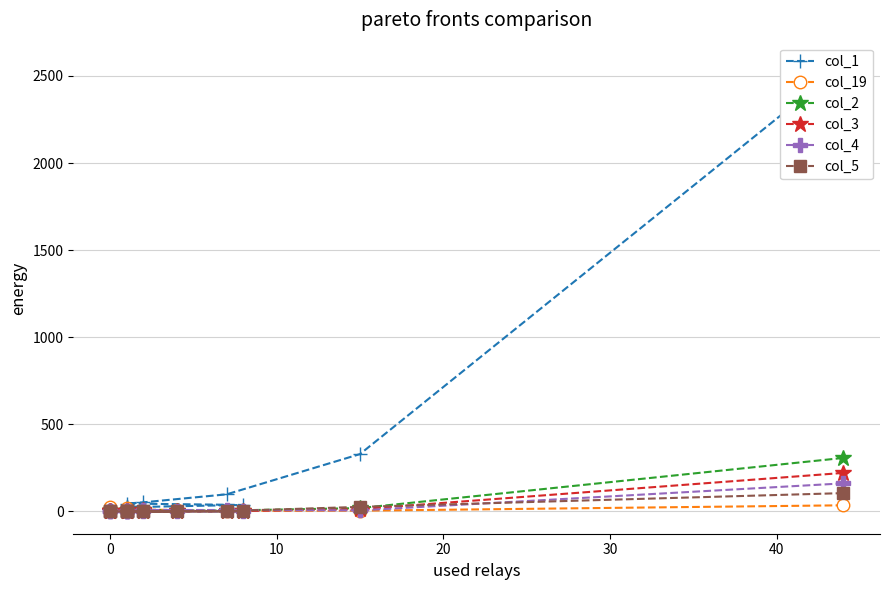

What is the value of the col_3 point at the 11th from the left?

1